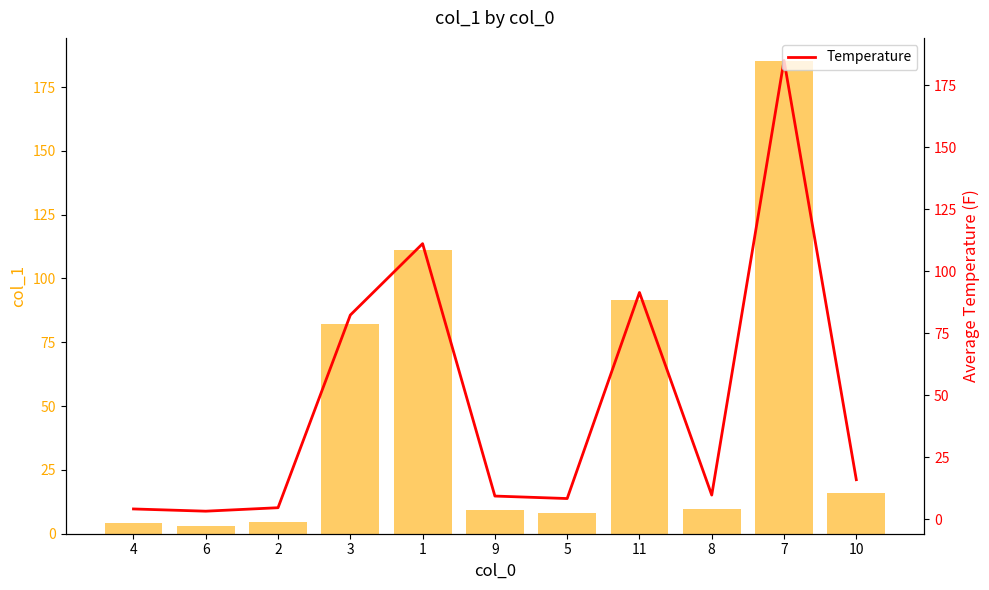

Are the bars grouped side by side (vs. stacked)?

Yes